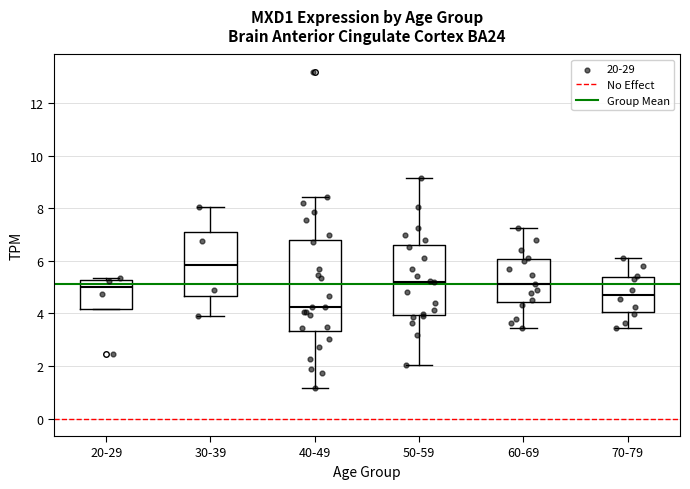

Reading left to right, read every box against the y-axis: the position of its median line, the range the box covers, and the ends of its whiskers. The values are not printed on the chart, so give them approximately, as read against the axis.

20-29: median 5.0, box 4.2 to 5.2, whiskers 4.2 to 5.4
30-39: median 5.8, box 4.6 to 7.0, whiskers 4.0 to 8.0
40-49: median 4.2, box 3.4 to 6.8, whiskers 1.2 to 8.4
50-59: median 5.2, box 4.0 to 6.6, whiskers 2.0 to 9.2
60-69: median 5.2, box 4.4 to 6.0, whiskers 3.4 to 7.2
70-79: median 4.8, box 4.0 to 5.4, whiskers 3.4 to 6.2